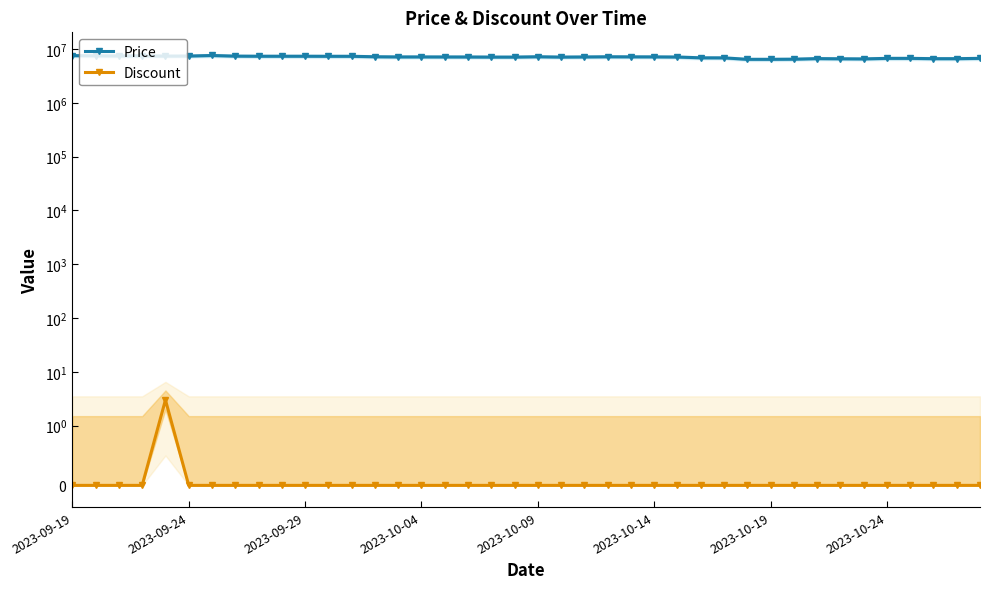

In Price, how many points are higher than both neighbors (excluding endpoints)?

5